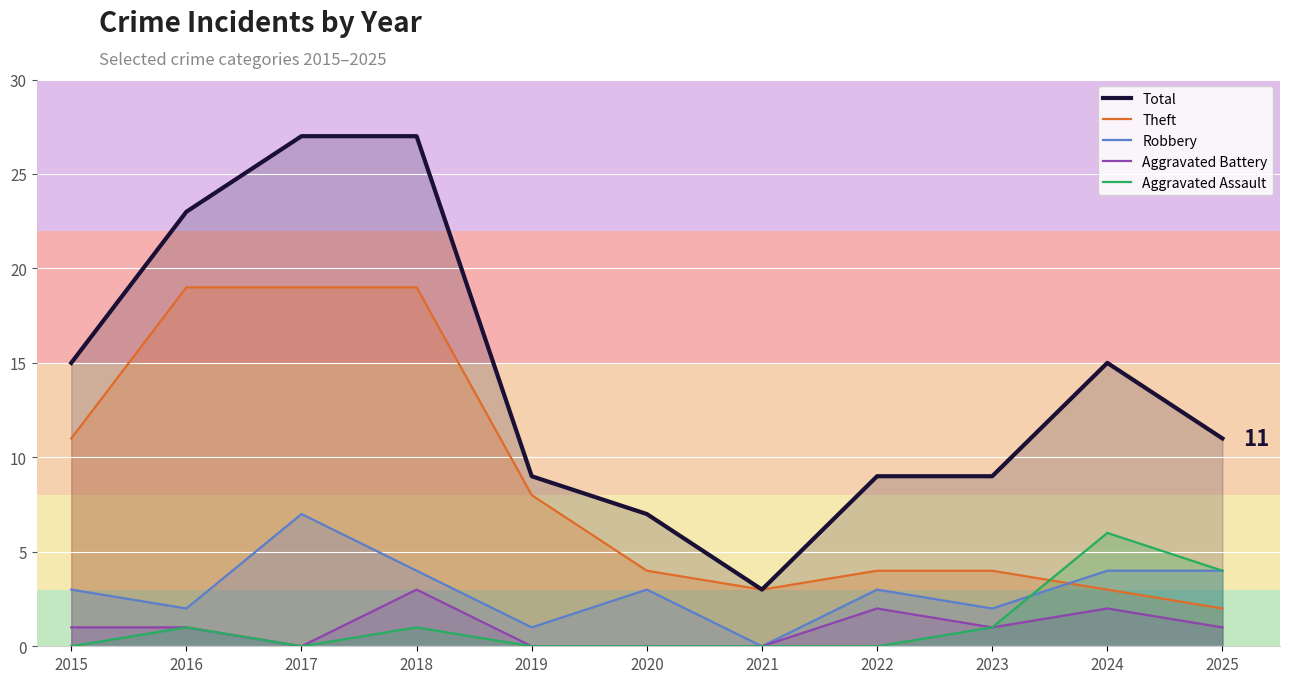

Rank the series at 2020 from lowest to highest value.

Aggravated Battery, Aggravated Assault, Robbery, Theft, Total